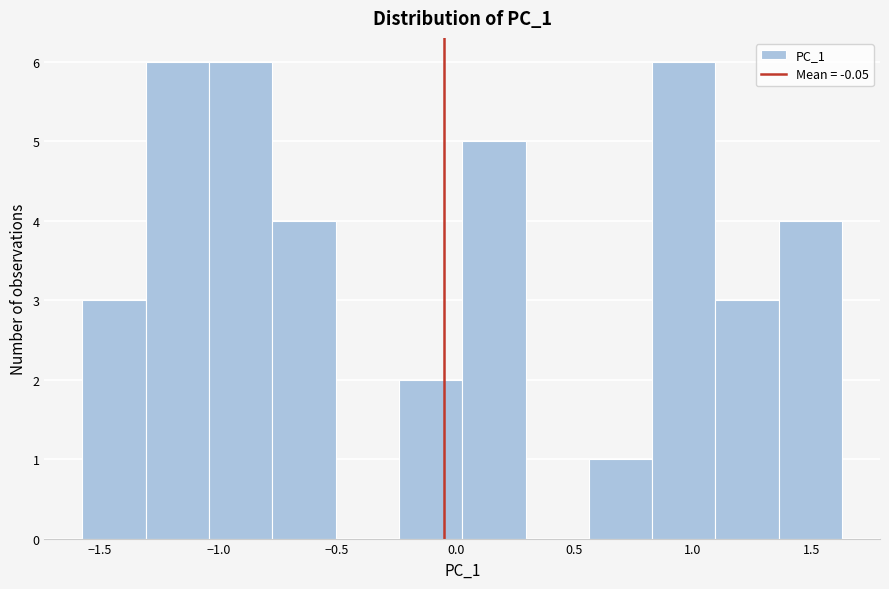

Reading left to right, transcribe this chart: for each bar, give the range it covers on the x-axis and its height. Neither the bar edges nor the heights are printed on the chart, so give them approximately, as read against the axes.

-1.55 to -1.30: 3
-1.30 to -1.05: 6
-1.05 to -0.75: 6
-0.75 to -0.50: 4
-0.50 to -0.25: 0
-0.25 to 0.05: 2
0.05 to 0.30: 5
0.30 to 0.55: 0
0.55 to 0.85: 1
0.85 to 1.10: 6
1.10 to 1.35: 3
1.35 to 1.65: 4